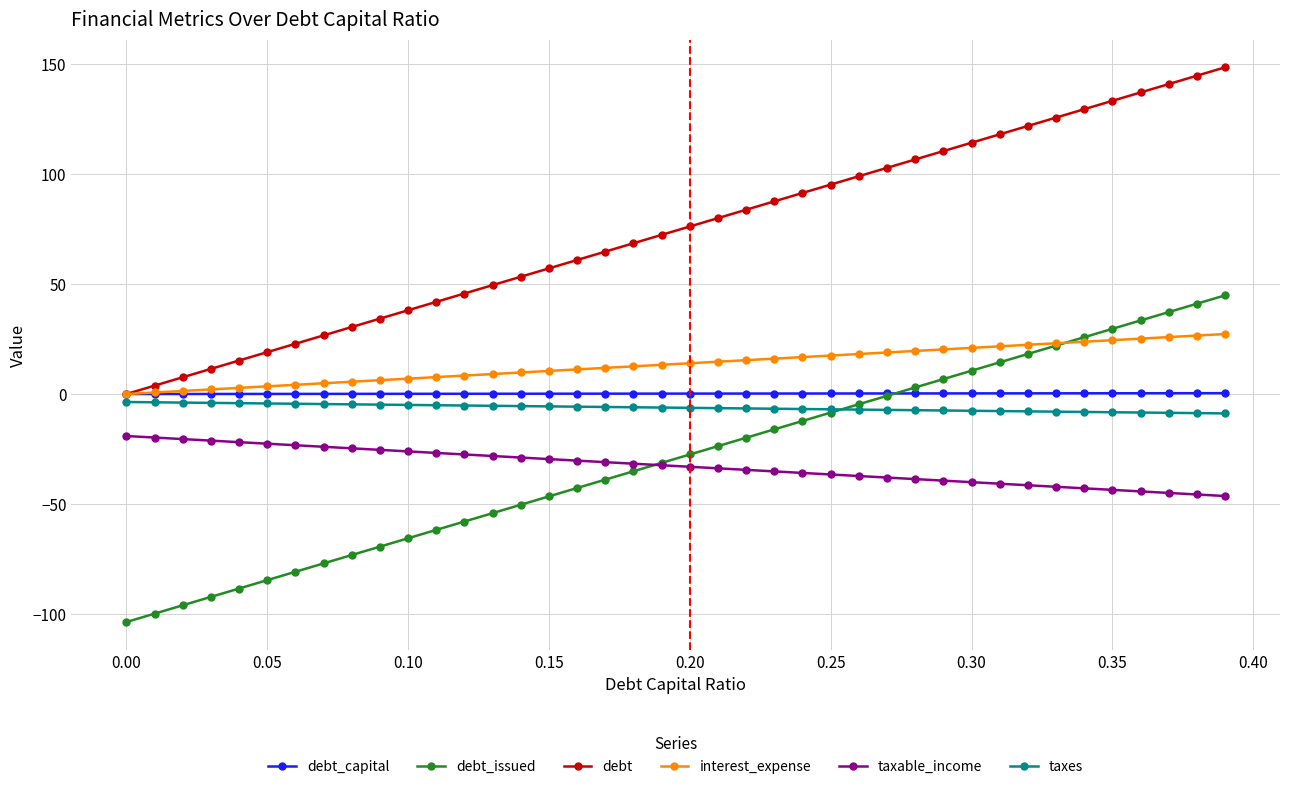

How many lines are shown in the chart?

6